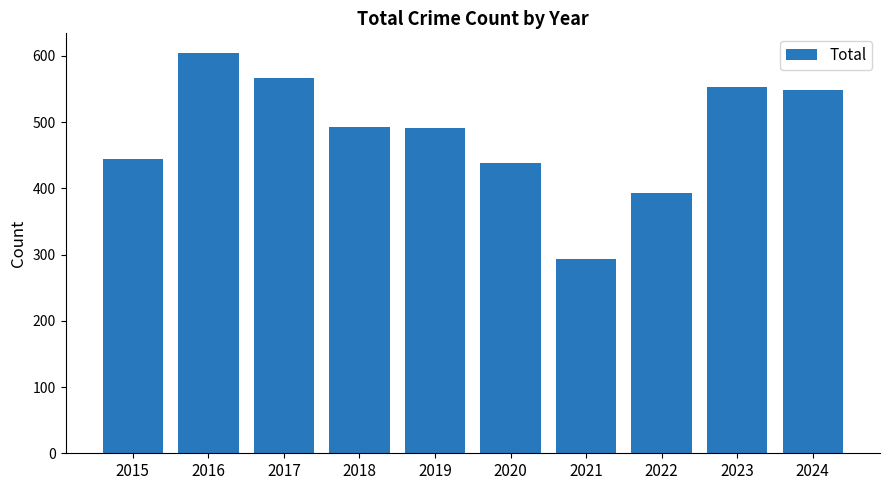

At which category does the chart reach its minimum across all series?

2021